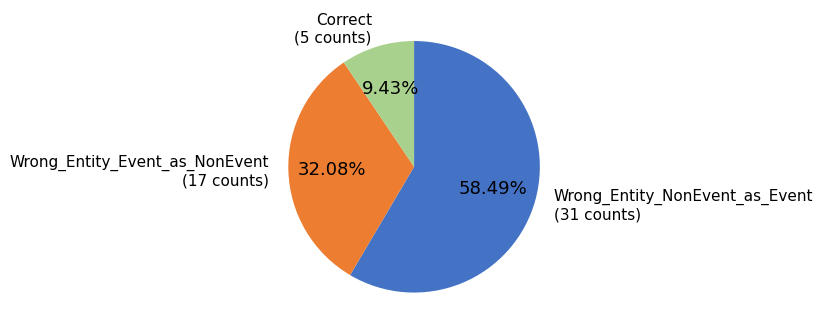

What is the ratio of the value at Wrong_Entity_NonEvent_as_Event to the value at Wrong_Entity_Event_as_NonEvent?

1.8